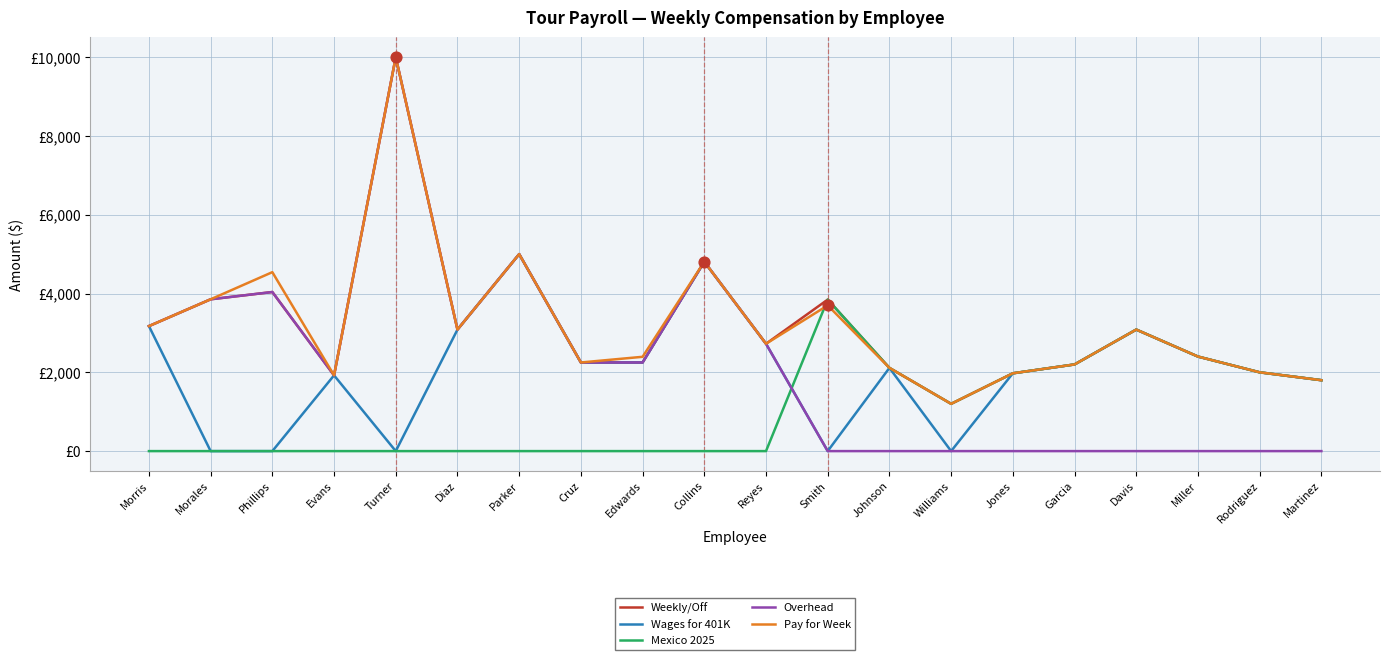

Which series has the largest total across all categories?

Pay for Week